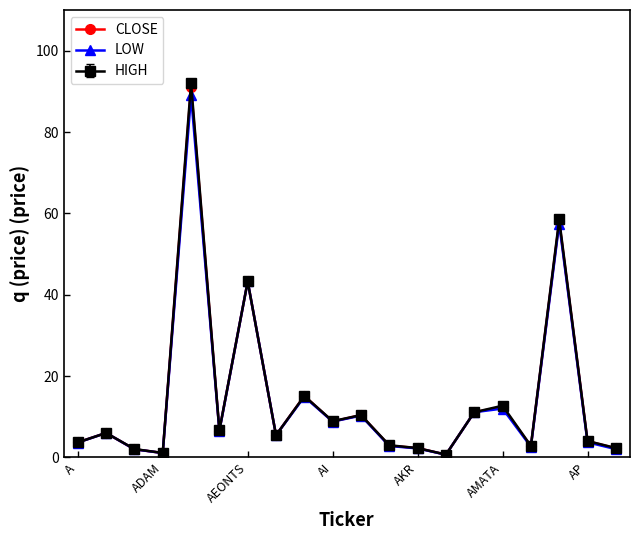

At how many categories does at least one series exceed 17?

3